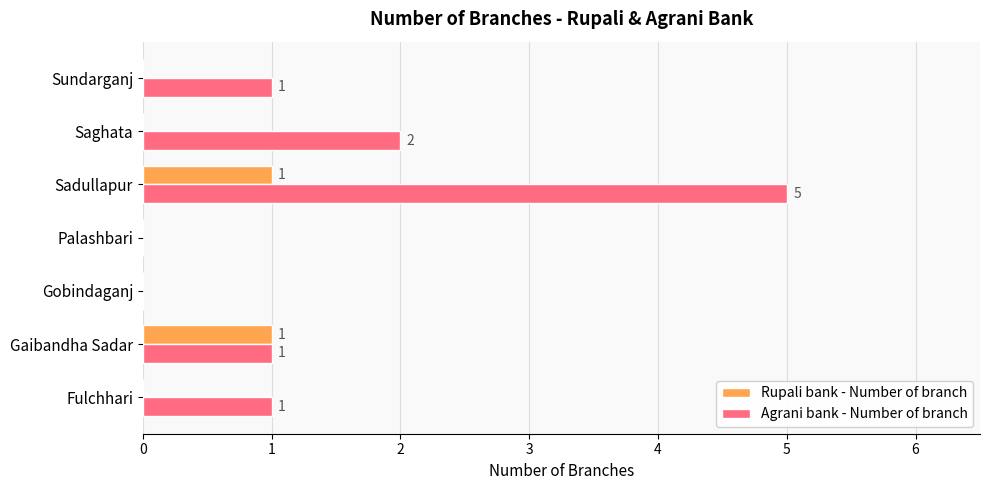

What are all the series names shown in the legend?

Rupali bank - Number of branch, Agrani bank - Number of branch